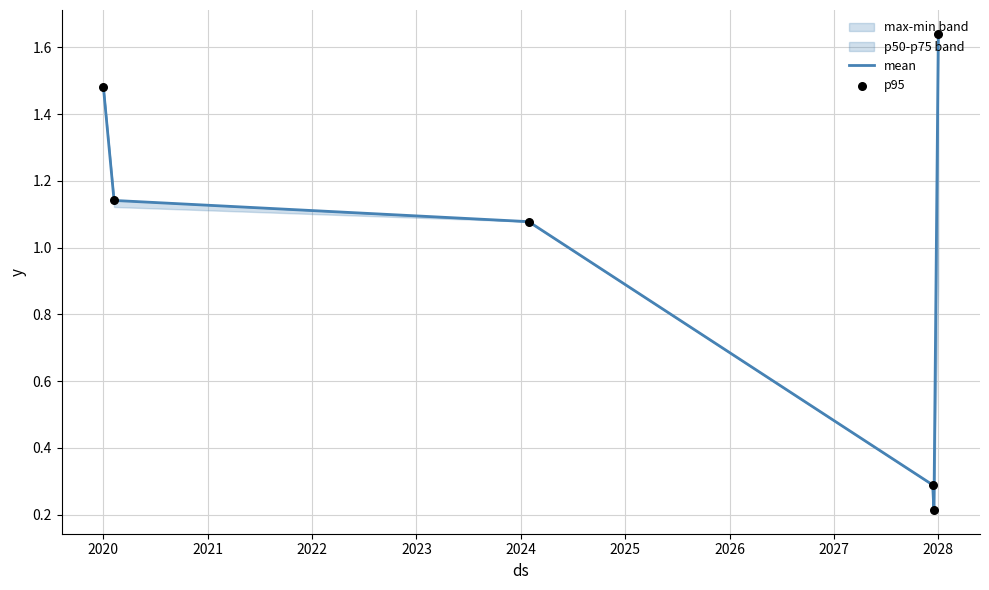

What is the total value across all series at 2020?

3.0